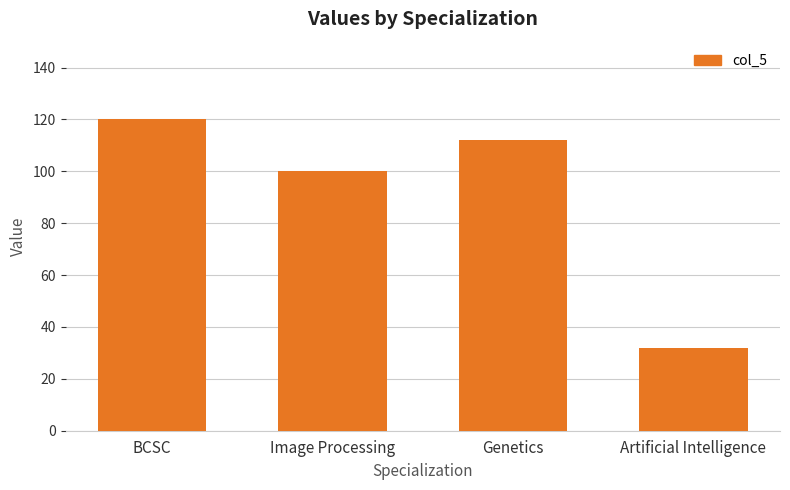

What is the label of the 4th bar from the right?

BCSC